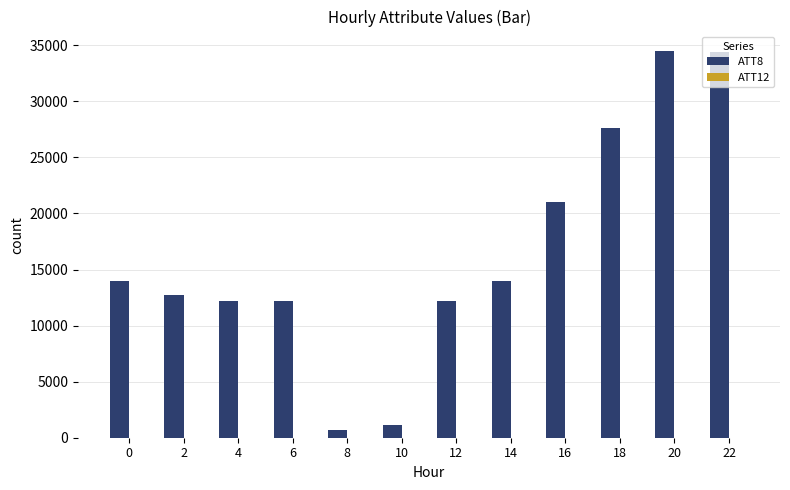

Is it true that ATT8 equals 14000.0 at 0?

True